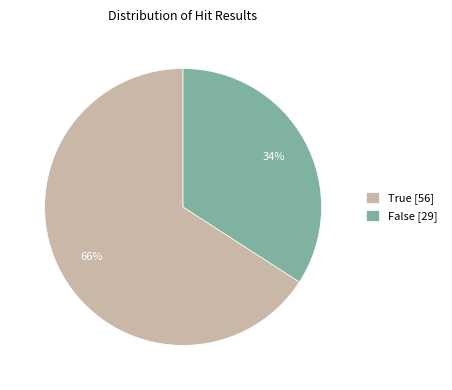

What percentage is the True [56] slice, to the nearest percent?

66%